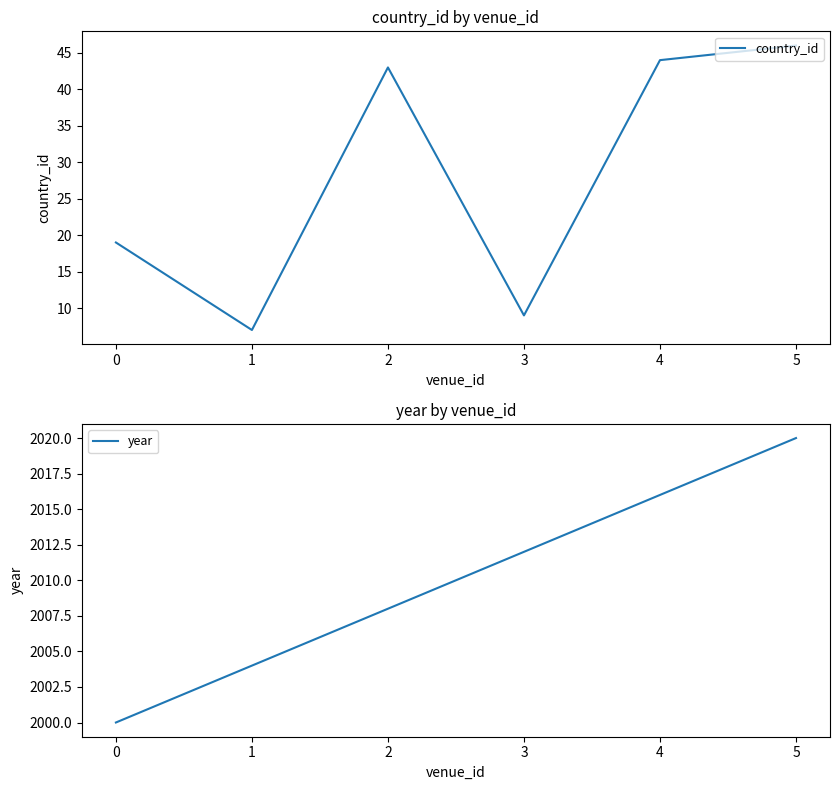

True or false: year has a value of 1277 at 4.

False